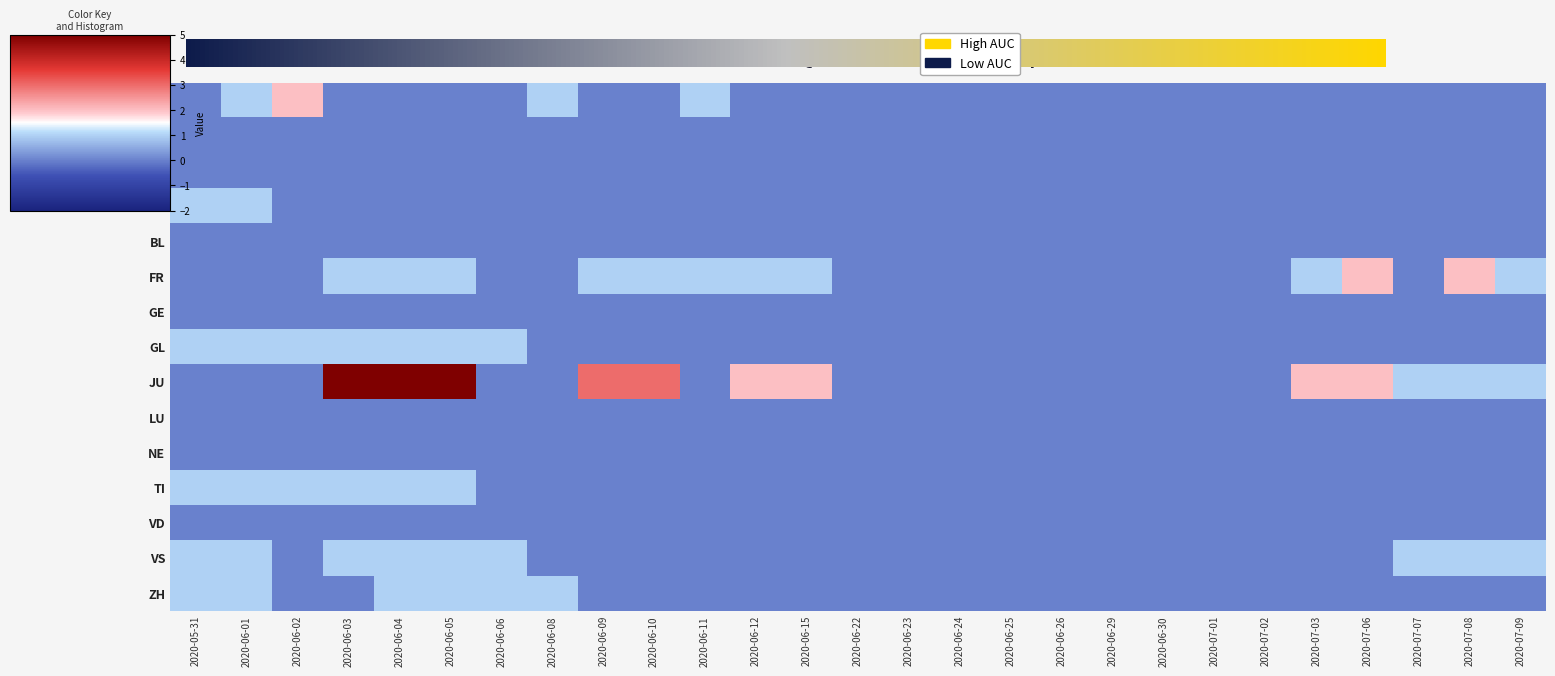

How many data points does each series have?

27